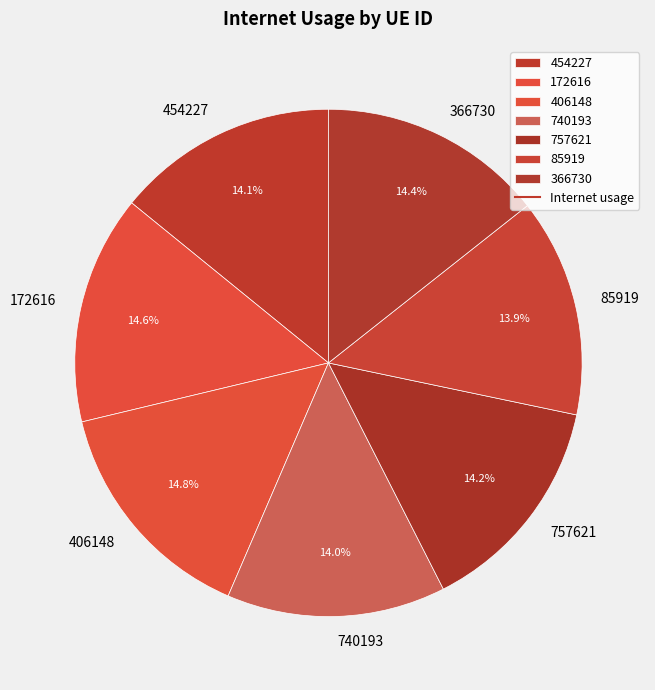

The 454227 slice represents 2% of the pie. True or false?

False